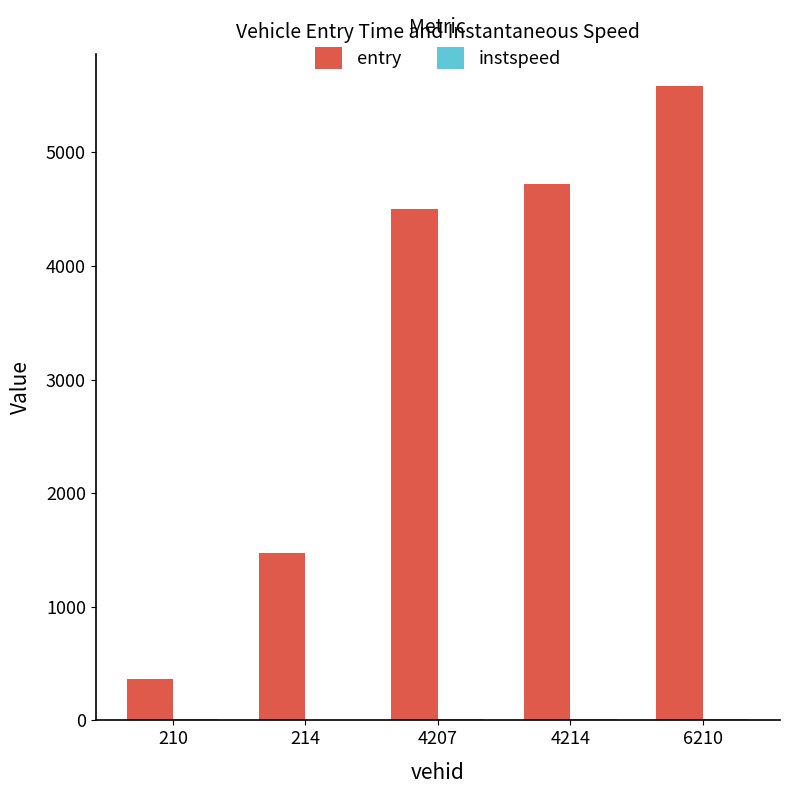

Which series changed the most between 214 and 6210?

entry